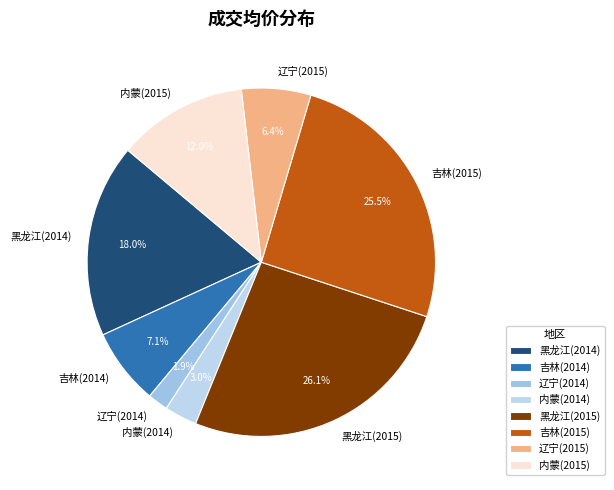

How much of the chart is everything except 黑龙江(2015)?

73.9%